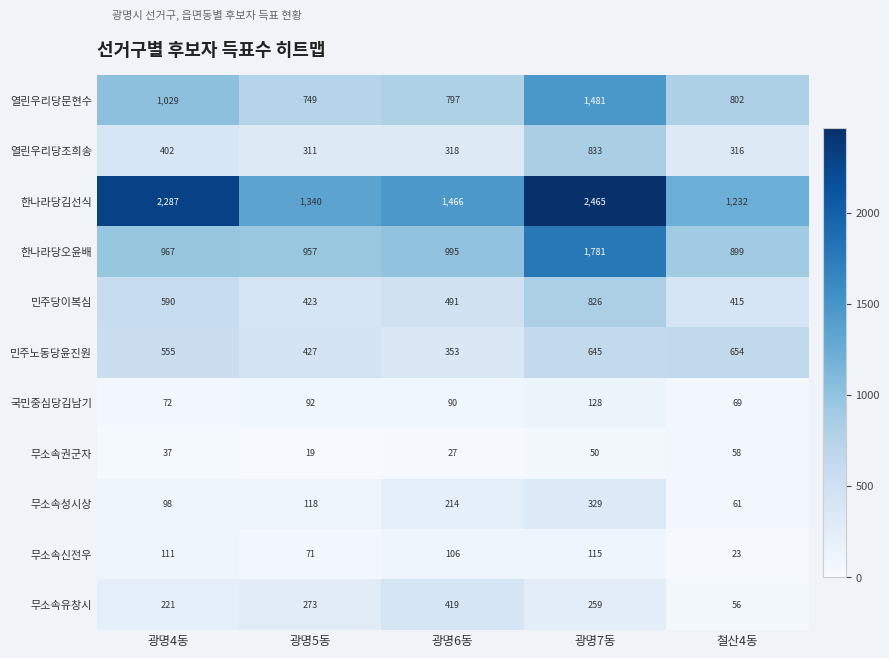

Rank the series at 광명4동 from highest to lowest value.

한나라당김선식, 열린우리당문현수, 한나라당오윤배, 민주당이복심, 민주노동당윤진원, 열린우리당조희송, 무소속유창시, 무소속신전우, 무소속성시상, 국민중심당김남기, 무소속권군자